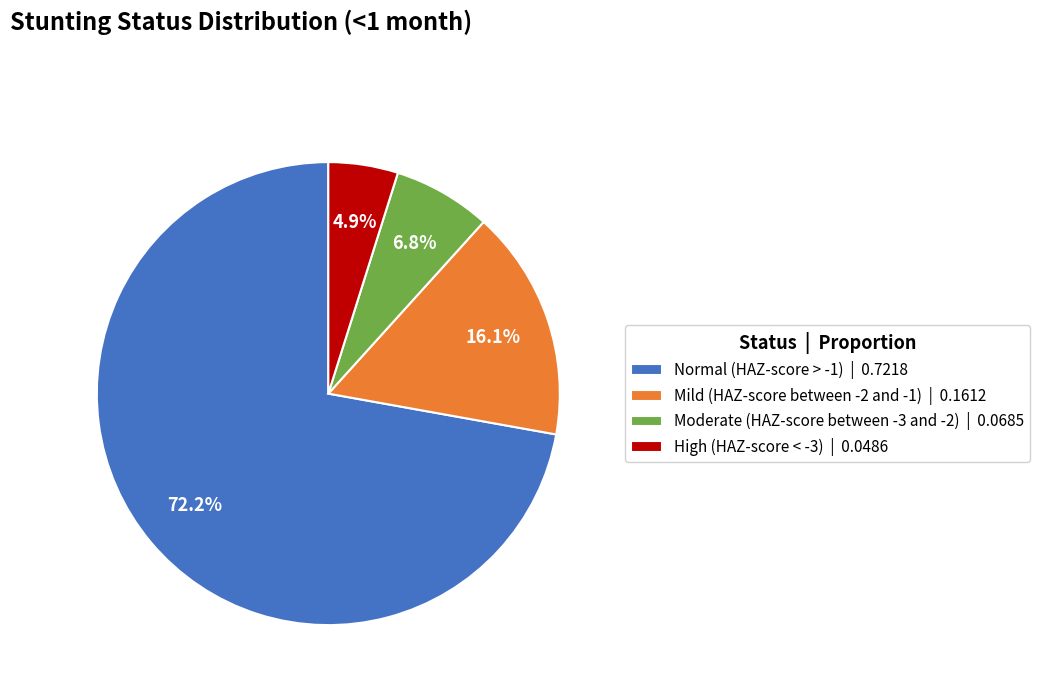

What percentage is the Normal (HAZ-score > -1) slice, to the nearest percent?

72%